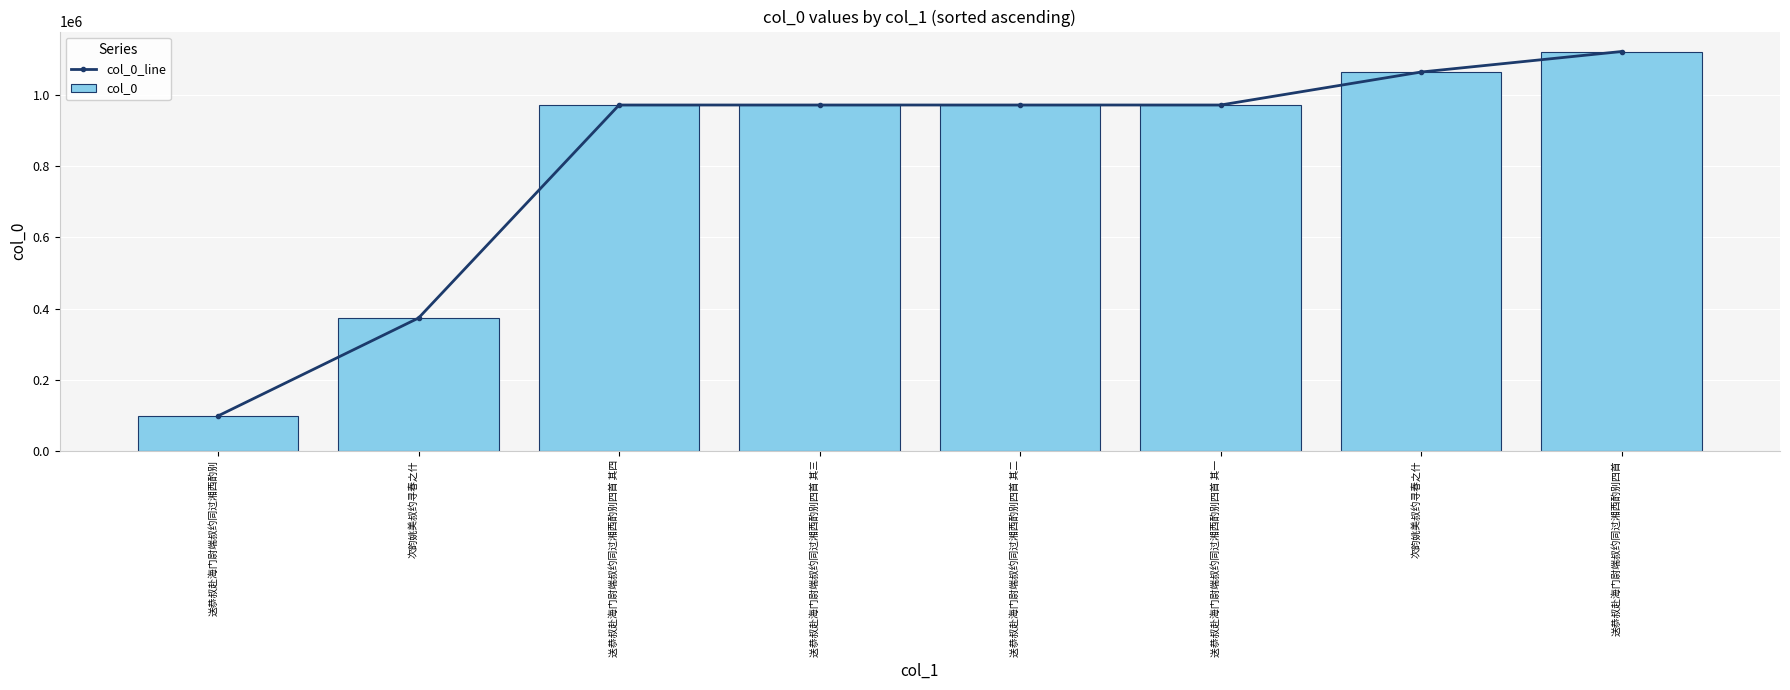

The col_0_line series shows 527099 at 送恭叔赴海门尉端叔约同过湘西酌别四首 其二. True or false?

False